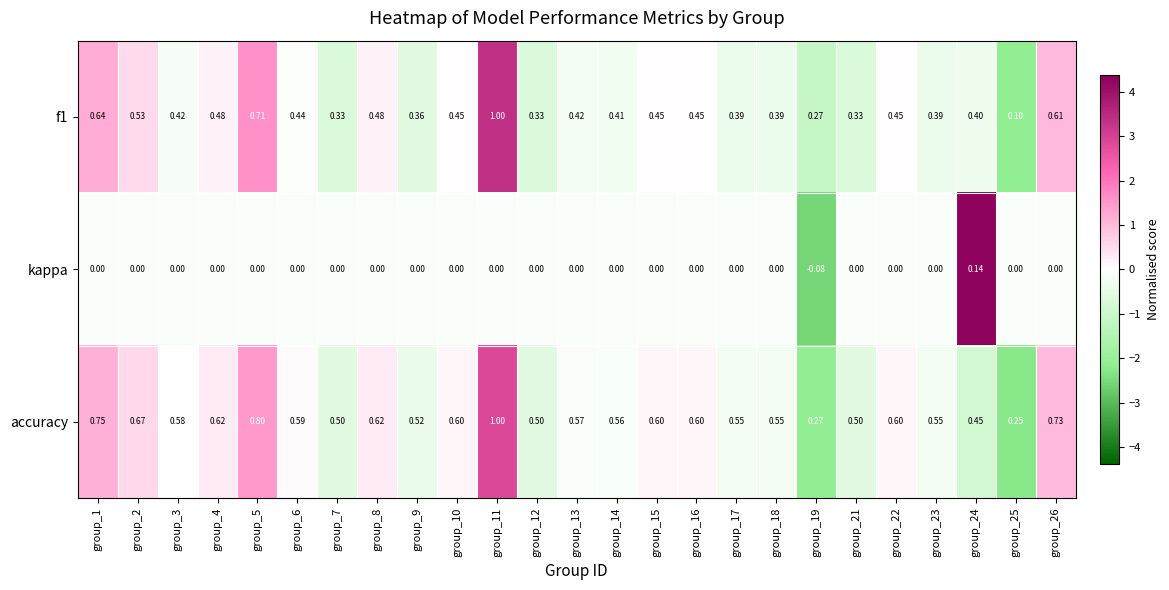

Is the value of f1 at group_12 greater than the value of kappa at group_8?

Yes